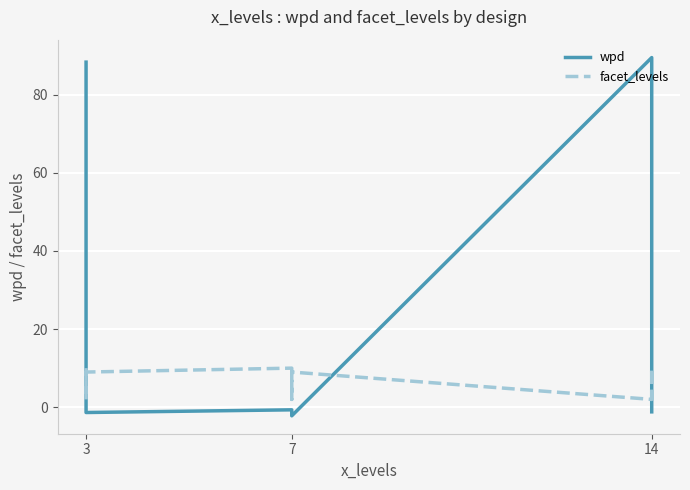

How many categories are shown in the chart?

9